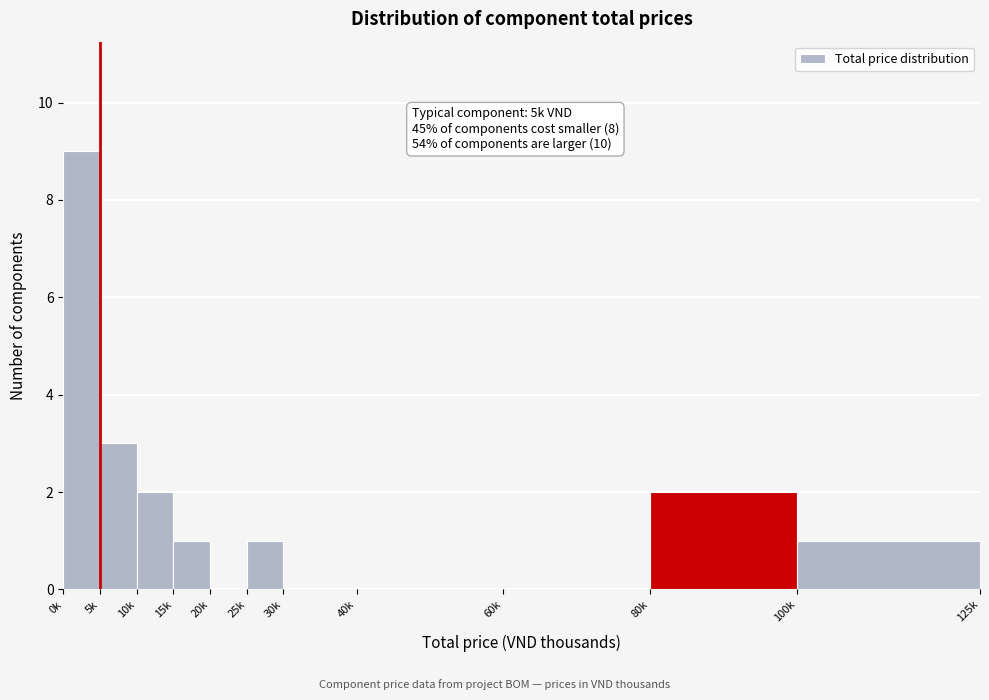

Reading left to right, what are all the values shown in this chart?

0k=9	5k=3	10k=2	15k=1	20k=0	25k=1	30k=0	40k=0	60k=0	80k=2	100k=1